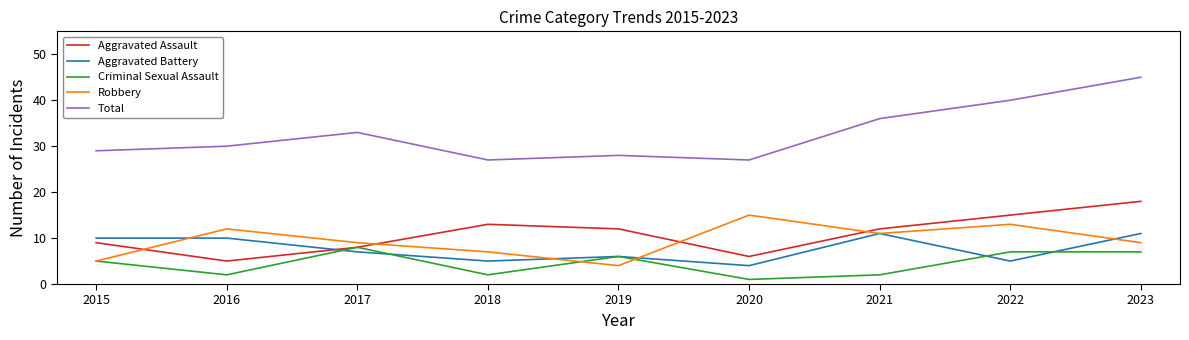

Which label corresponds to the smallest value in the chart?

2020